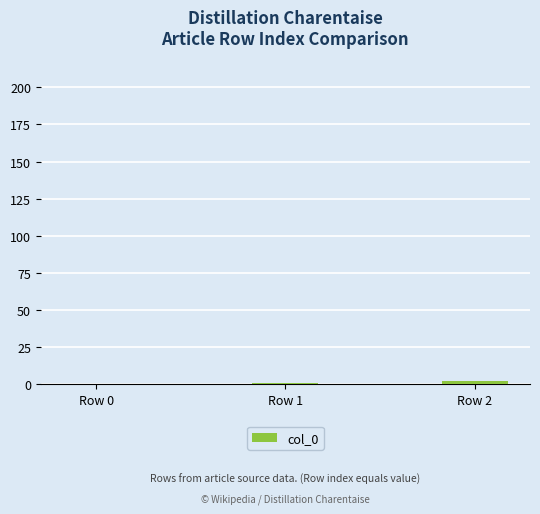

What is the sum of all values?

3